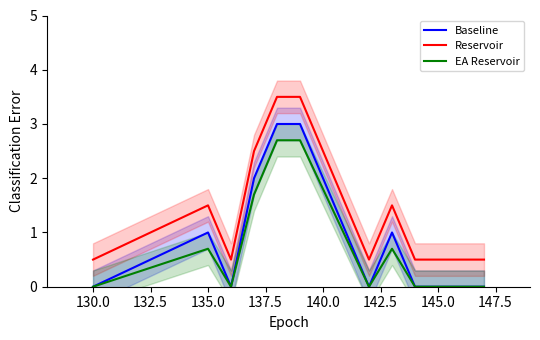

How many data points in Baseline are above 1?

3